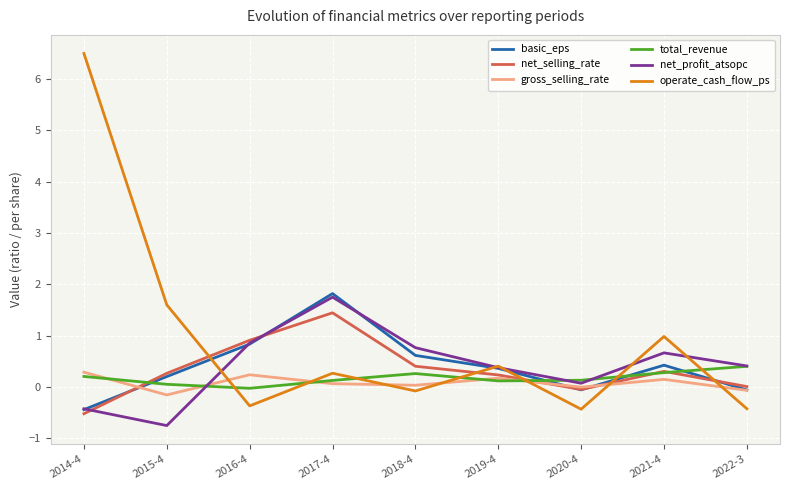

What is the spread (max minus min) of values at 2022-3?

0.8